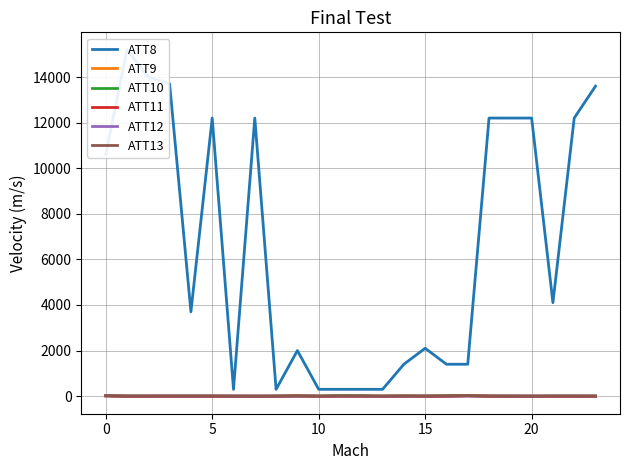

What is the difference between the highest and lowest values at 5?

12210.0